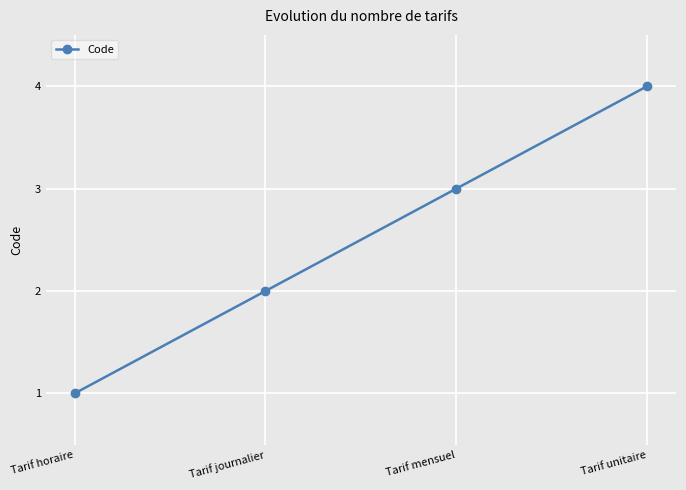

True or false: there are more than 2 points higher than both neighbors.

False